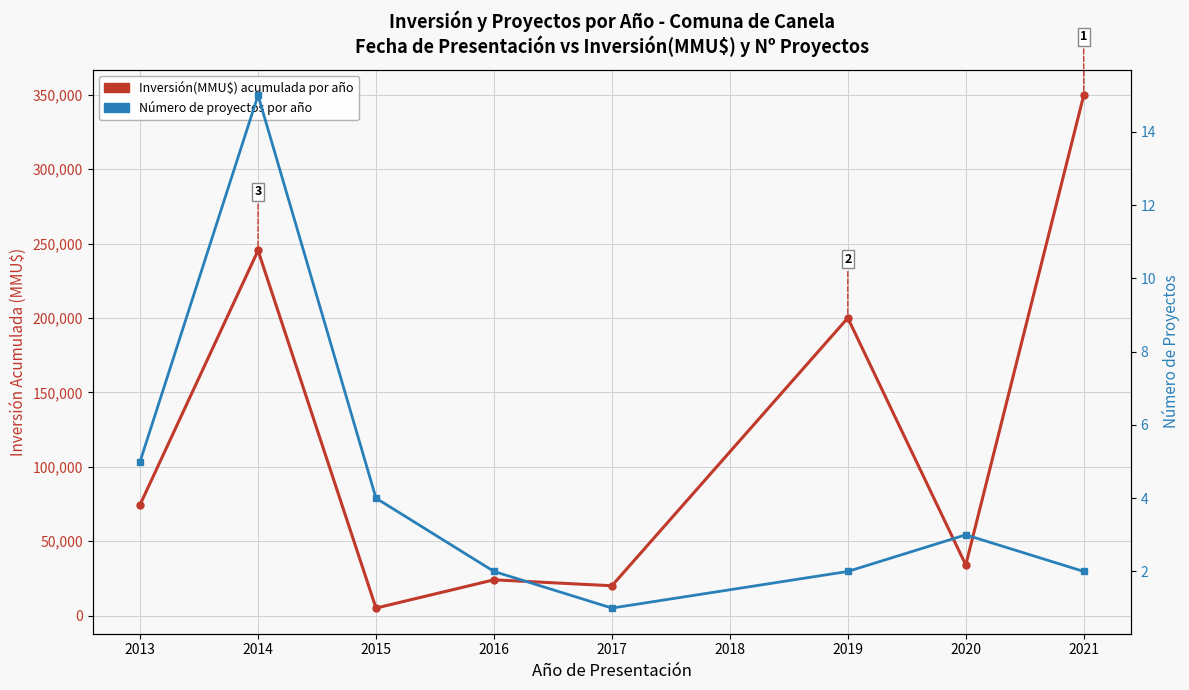

Rank the series at 2015 from lowest to highest value.

Número de proyectos por año, Inversión(MMU$) acumulada por año